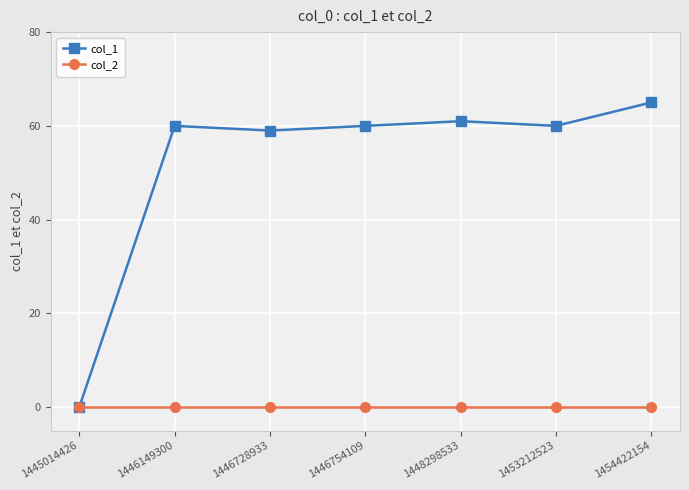

True or false: col_2 has a value of 0 at 1446728933.

True